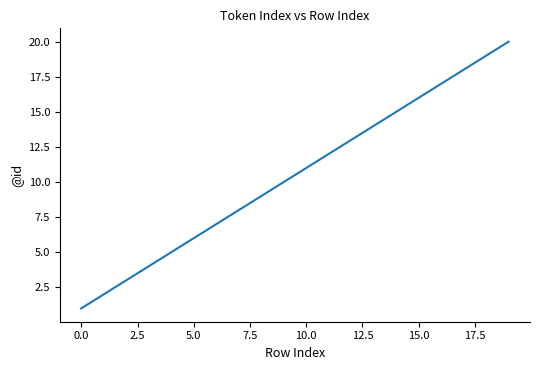

How many lines are shown in the chart?

1